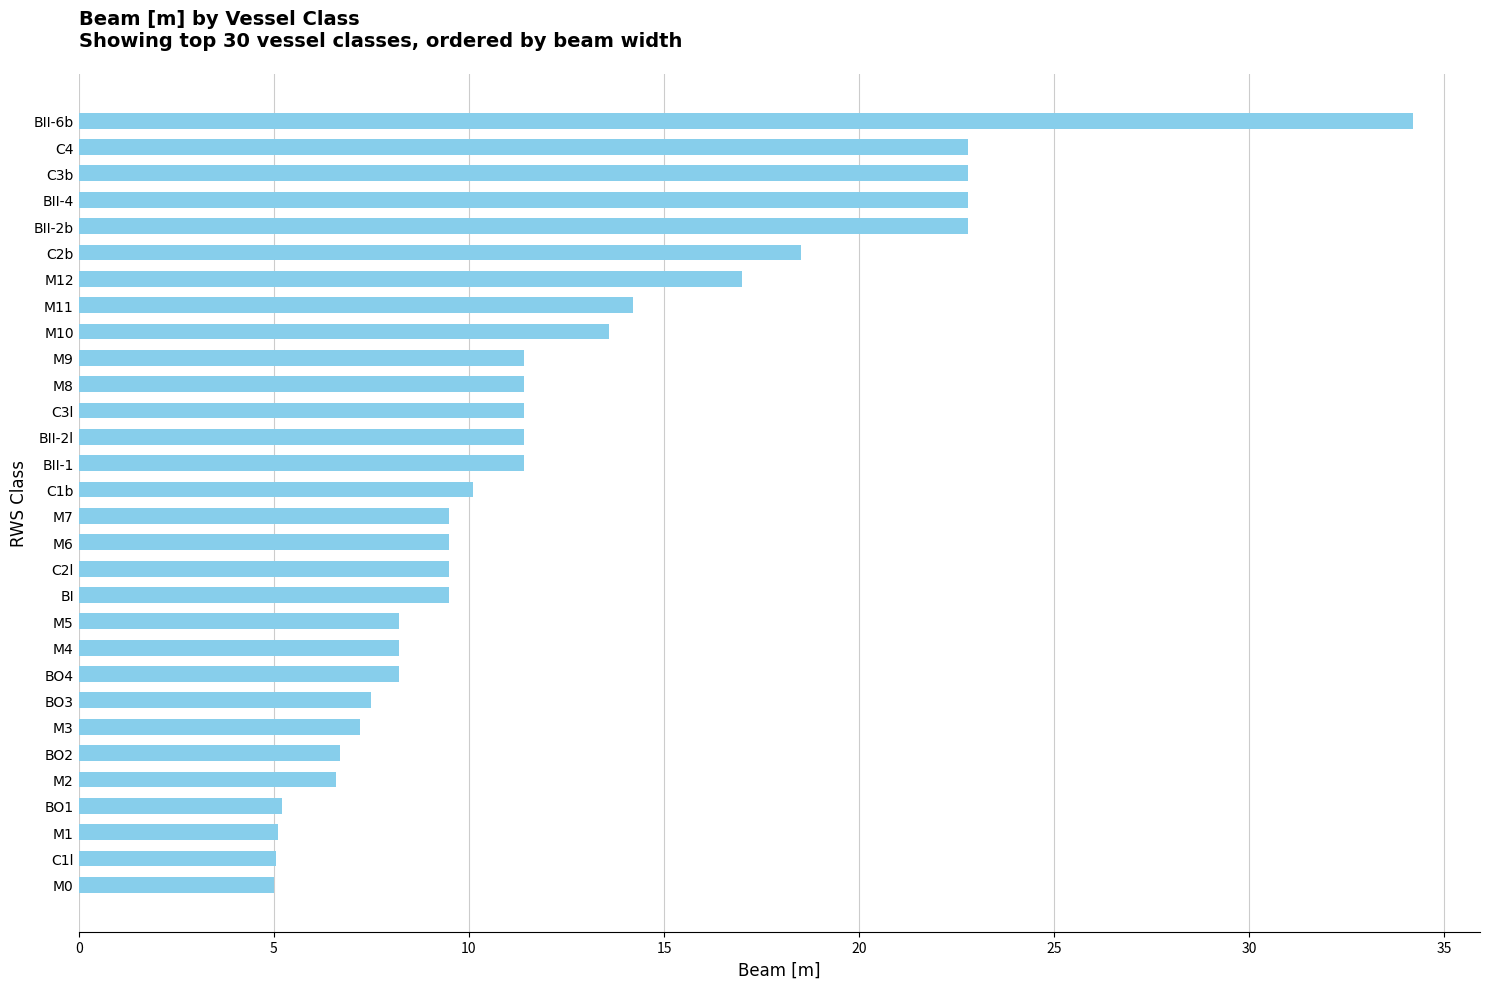

How many series are shown in this chart?

1